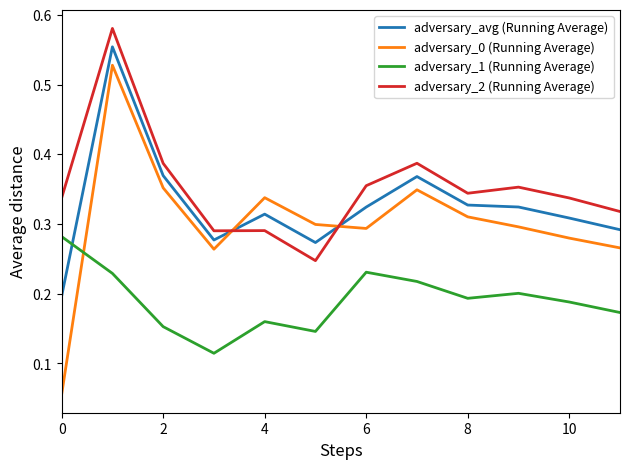

List the series in order of their overall mean, highest first.

adversary_2 (Running Average), adversary_avg (Running Average), adversary_0 (Running Average), adversary_1 (Running Average)